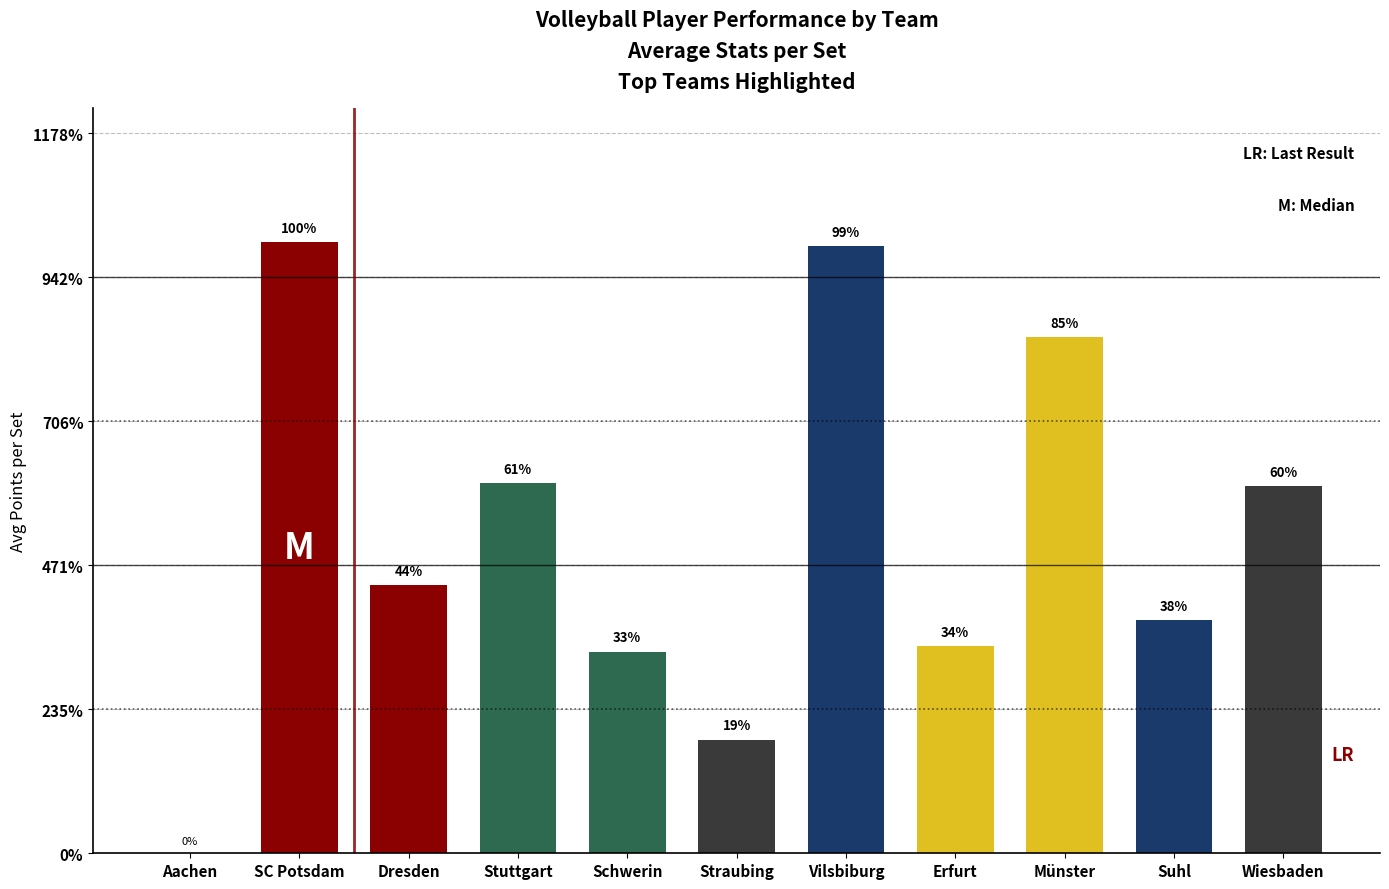

Are the bars horizontal?

No